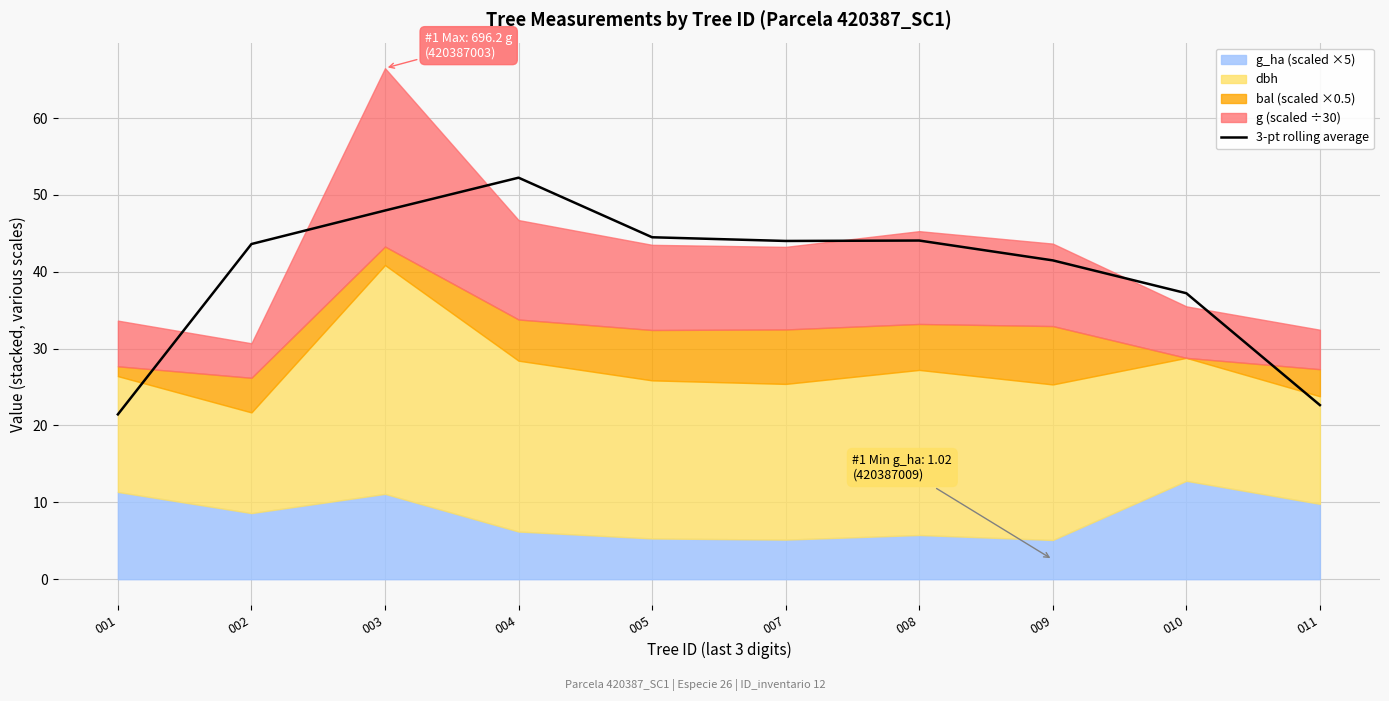

True or false: there are more than 0 points higher than both neighbors.

True